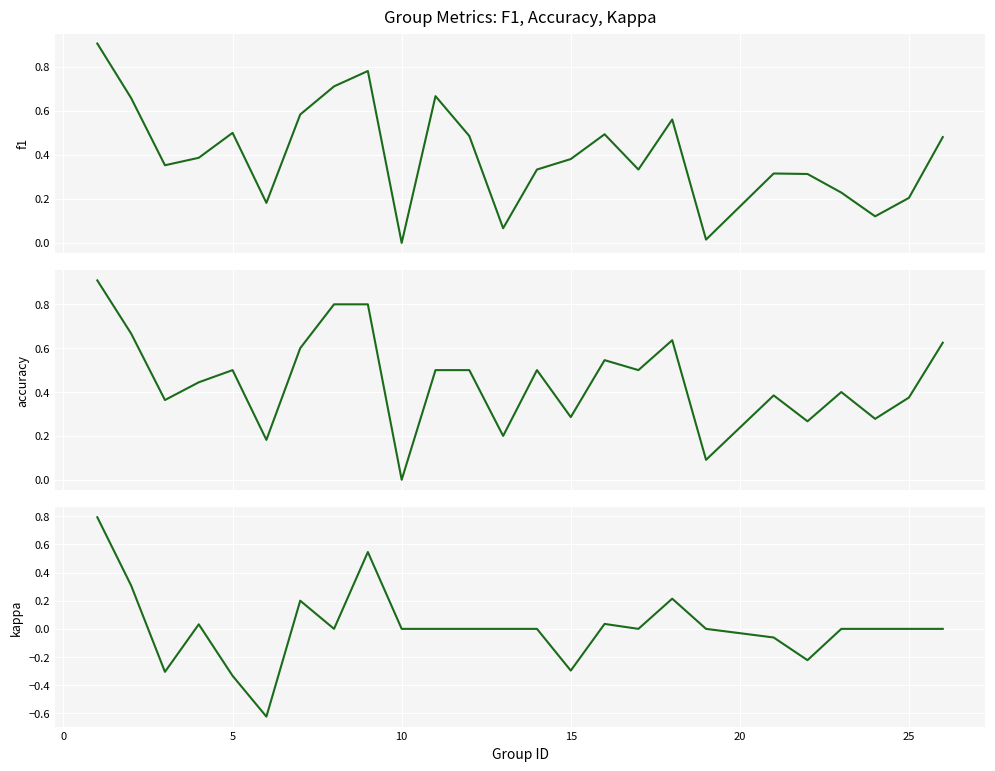

How many values in f1 are above zero?

24